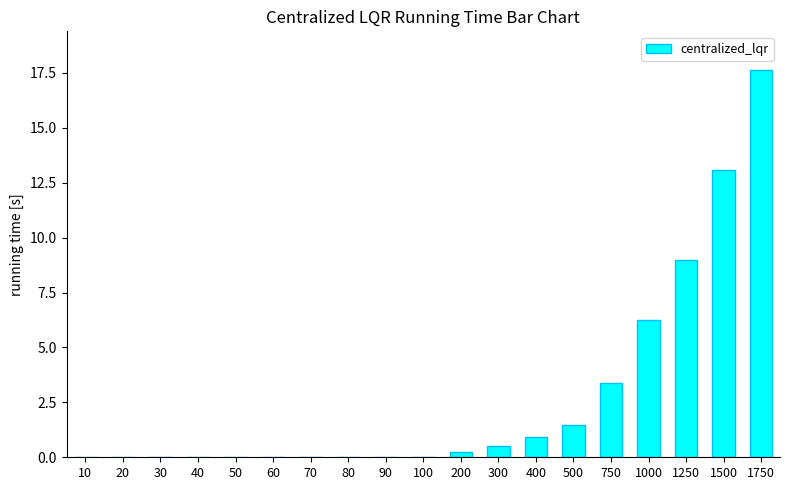

Where is the data nearest to the value 8?

1250